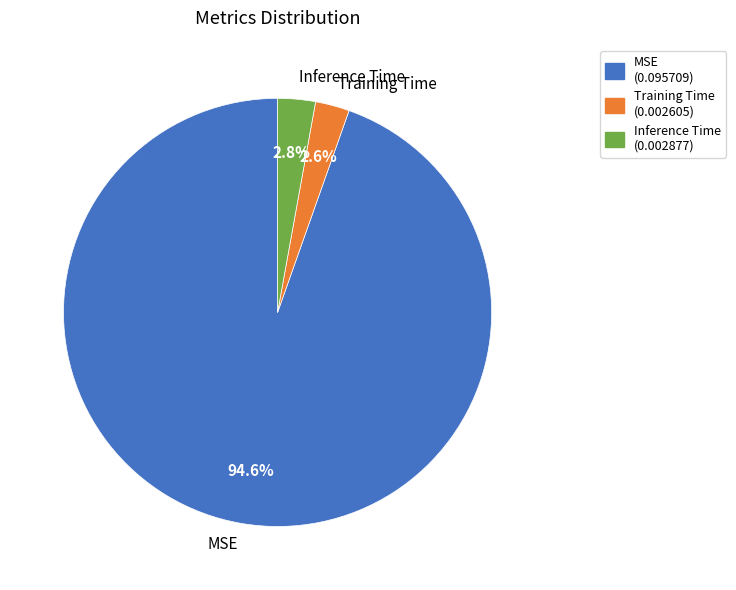

The Inference Time slice represents 11% of the pie. True or false?

False